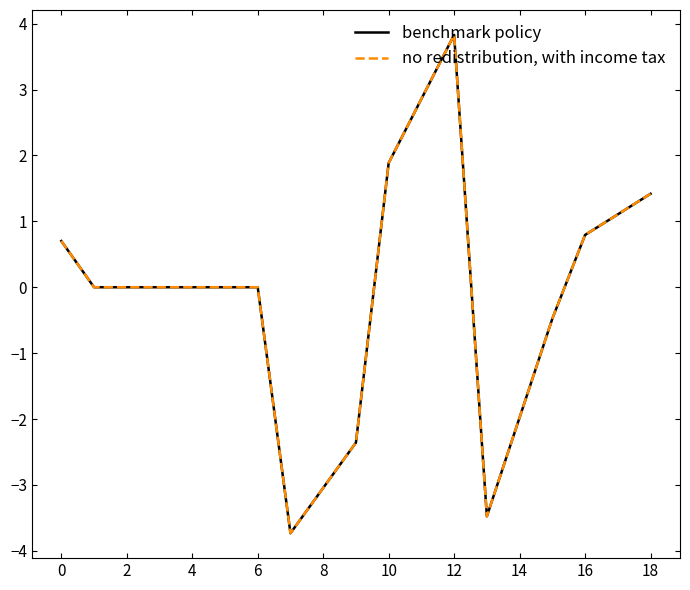

Does the chart have visible grid lines?

No